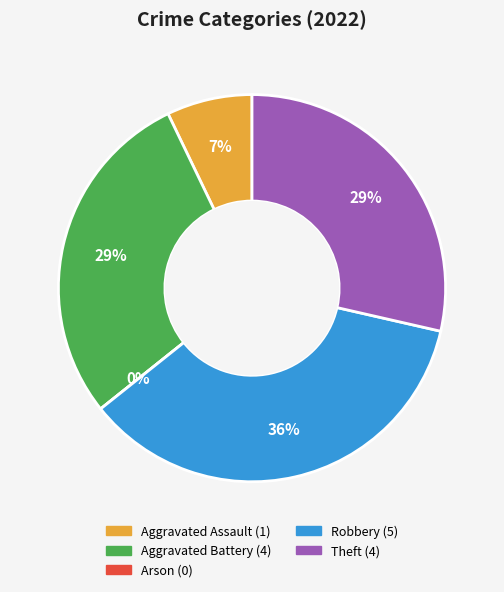

Between Aggravated Battery and Arson, which is larger?

Aggravated Battery